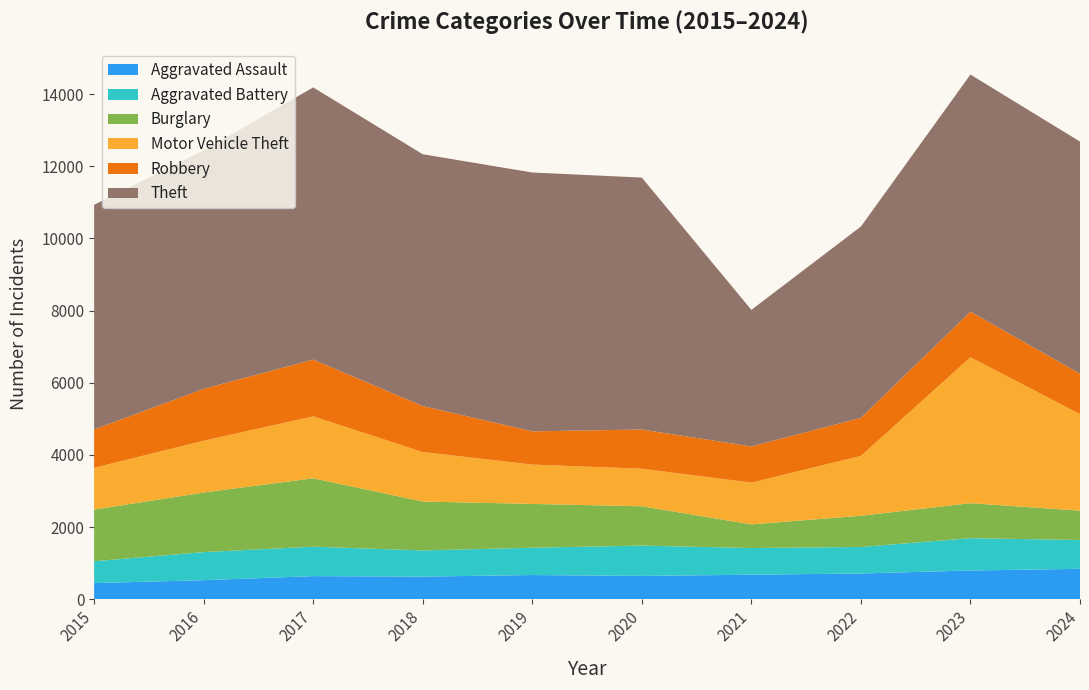

Reading right to left, extract all data points from this chart.

Aggravated Assault: 845	799	716	682	649	673	630	643	531	450
Aggravated Battery: 799	896	735	740	840	757	725	816	778	606
Burglary: 814	969	865	655	1090	1214	1355	1896	1651	1431
Motor Vehicle Theft: 2675	4044	1658	1157	1041	1090	1372	1715	1436	1155
Robbery: 1119	1263	1055	1003	1086	921	1274	1573	1436	1065
Theft: 6433	6571	5302	3784	6981	7173	6978	7543	6607	6226